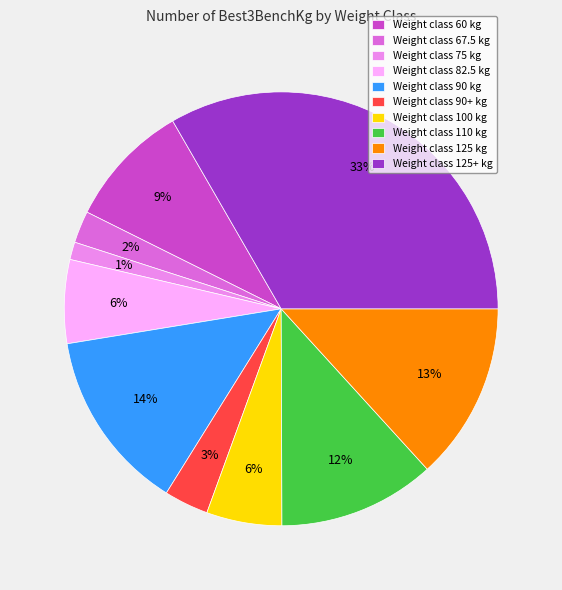

To the nearest percent, what is the average slice percentage?

10%